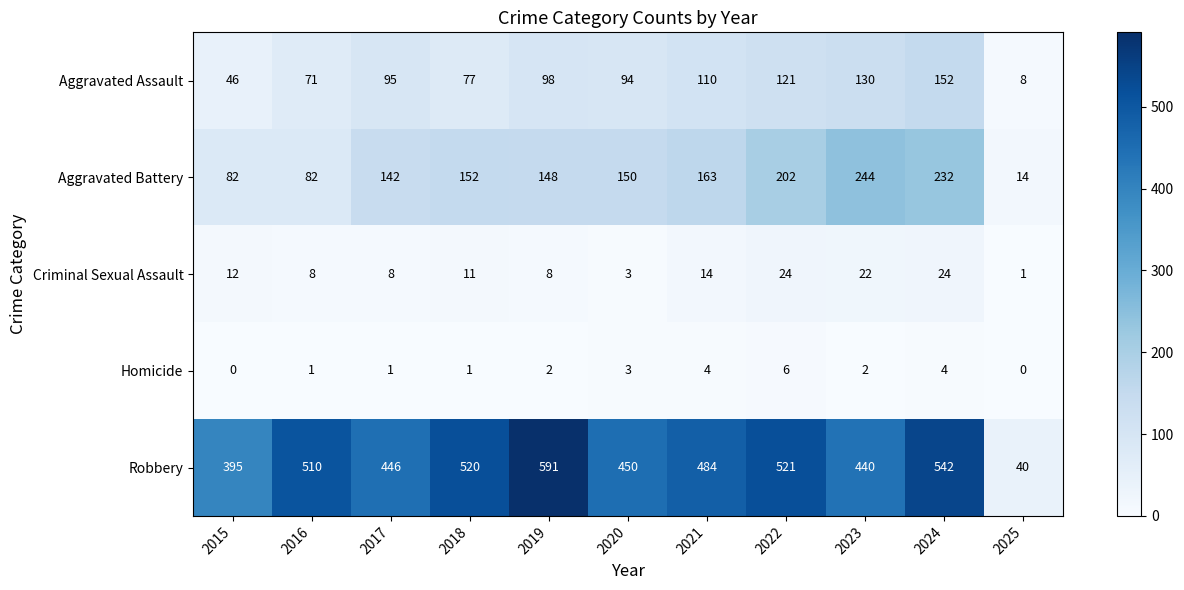

What is the average value of the Criminal Sexual Assault series?

12